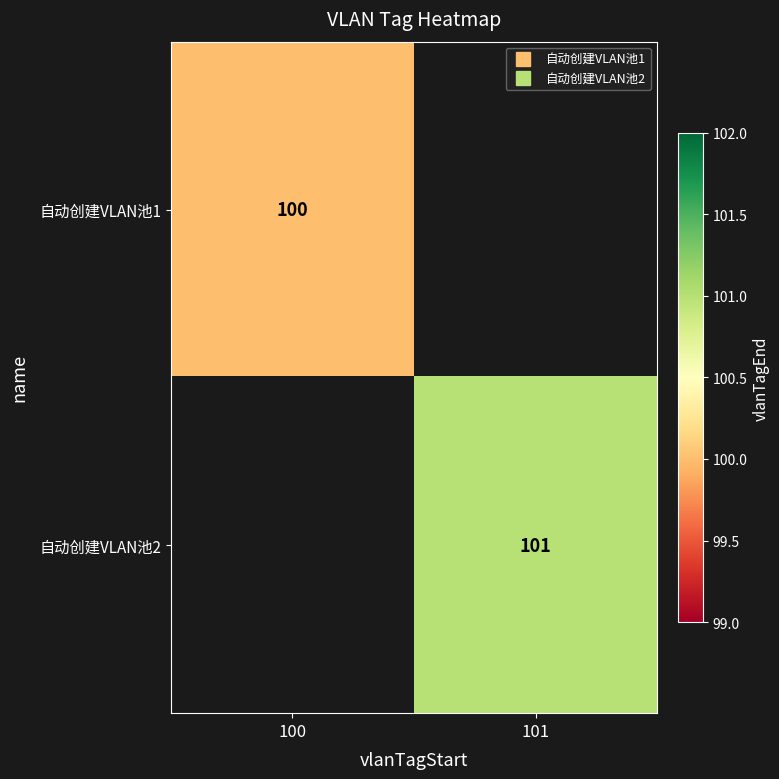

What is the greatest value displayed?

101.0